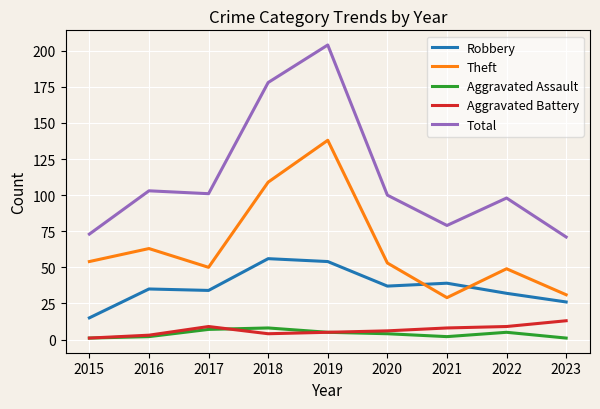

What is the difference between the second highest and second lowest values in the Aggravated Battery series?

6